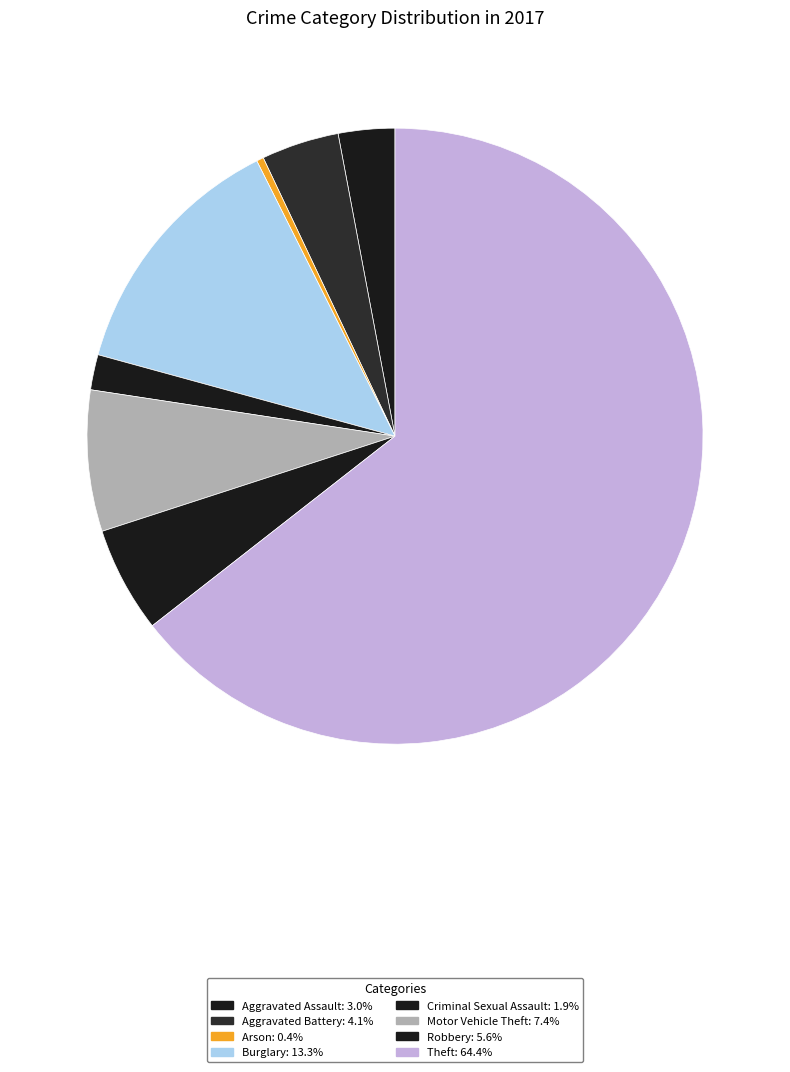

Count the number of slices in the pie.

8